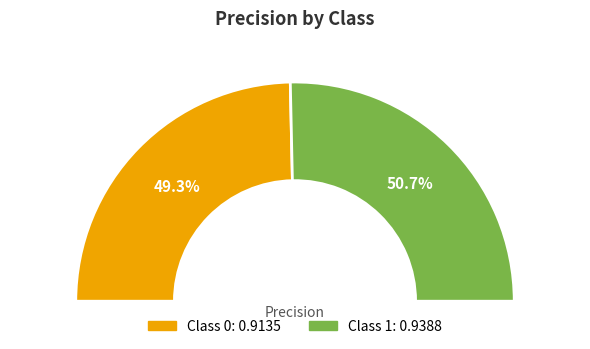

Rank the categories by value from highest to lowest.

1, 0